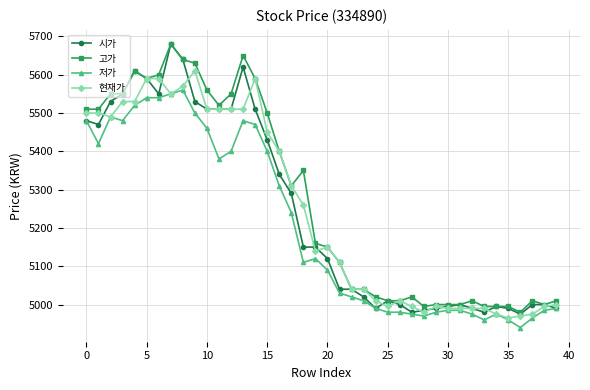

Which series has the widest spread of values?

시가